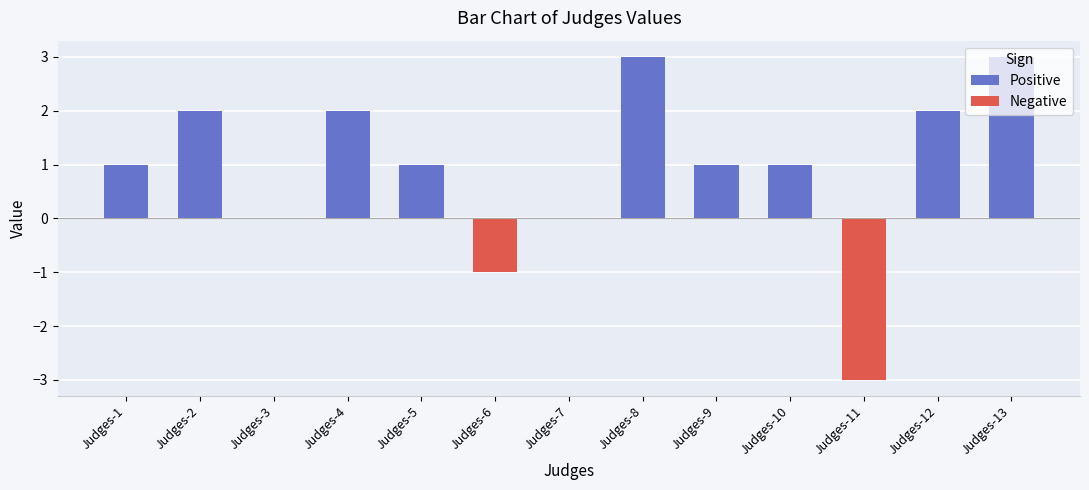

What is the average value of the Positive series?

1